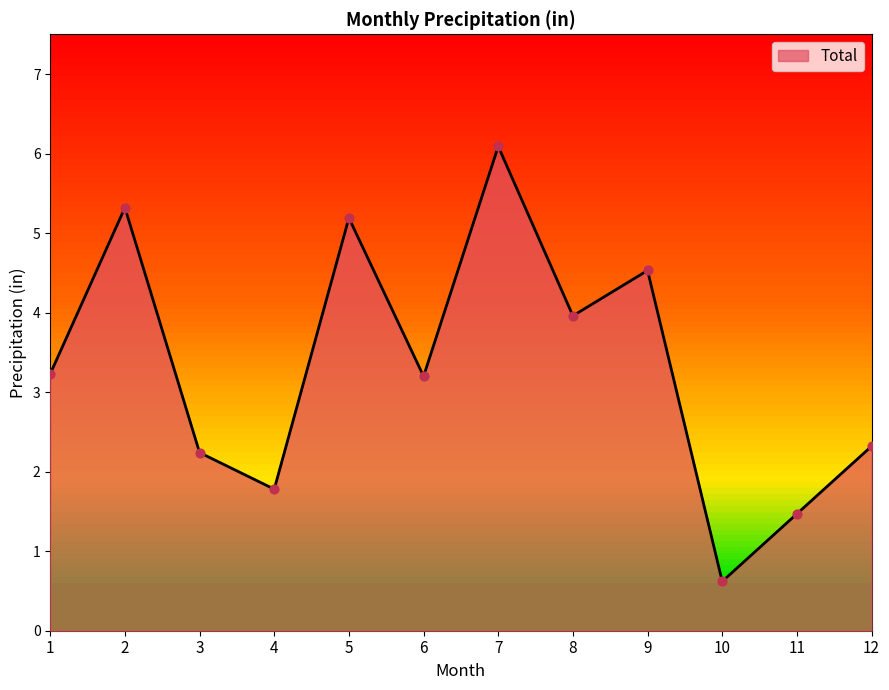

What is the change in value from 6 to 8?

+0.8